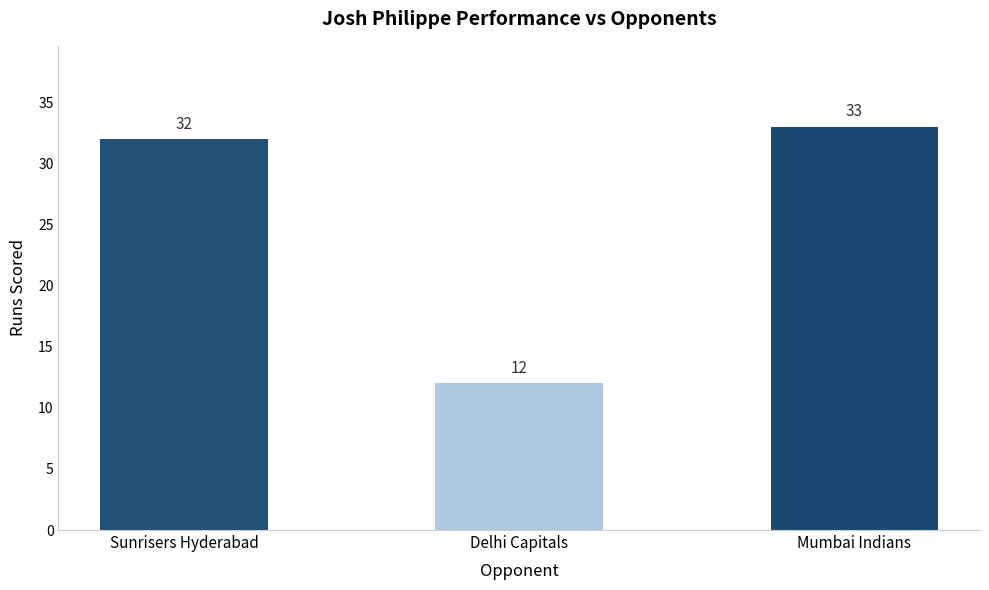

Which category has the lowest value across all series?

Delhi Capitals